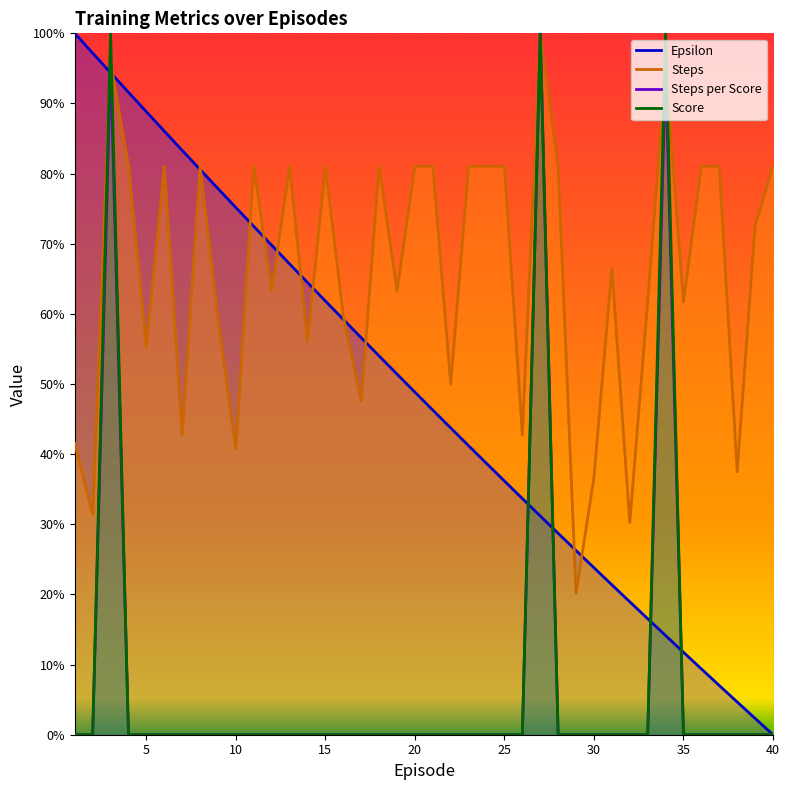

What is the value of the Epsilon point at the 33rd from the left?

0.2